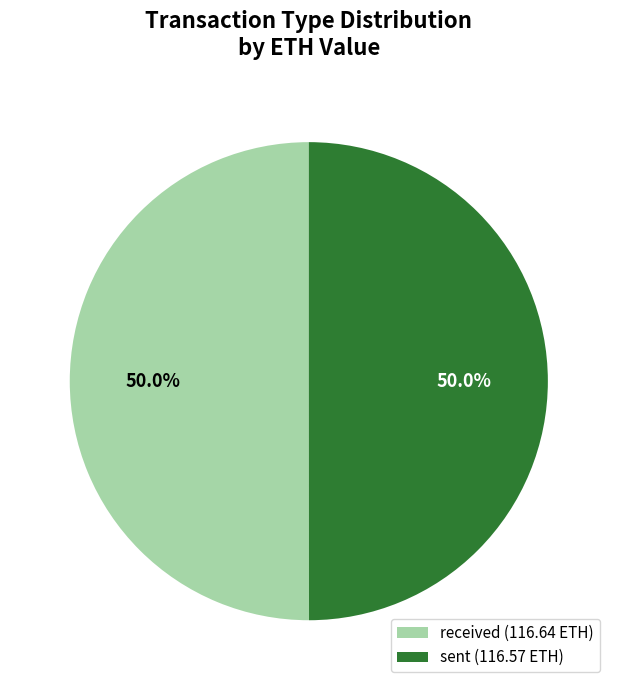

How many segments does this pie chart have?

2